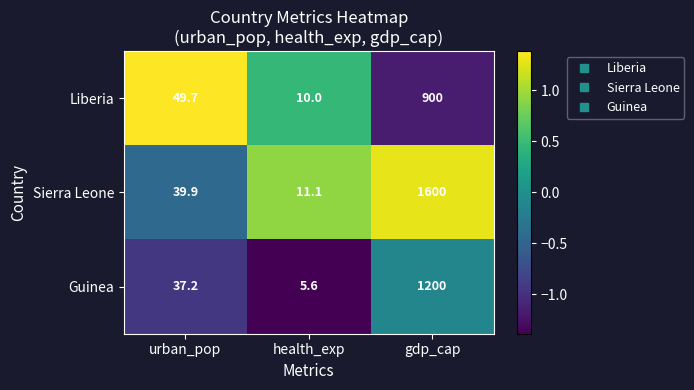

True or false: Guinea has a value of 1200.0 at gdp_cap.

True